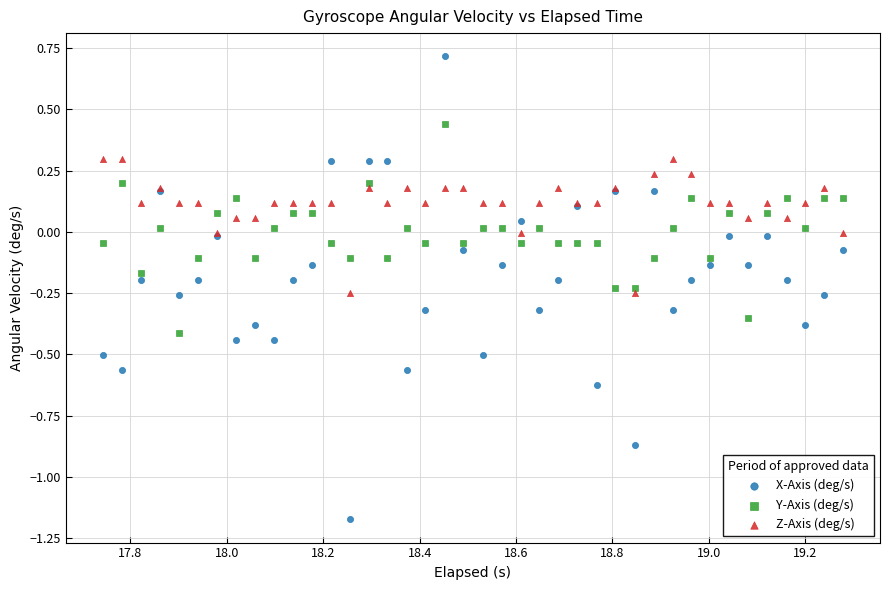

Which series has the largest Y range (max minus min)?

X-Axis (deg/s)